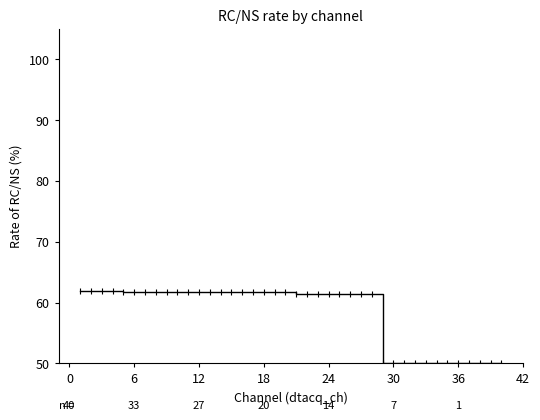

What is the minimum value shown in the chart?

50.0